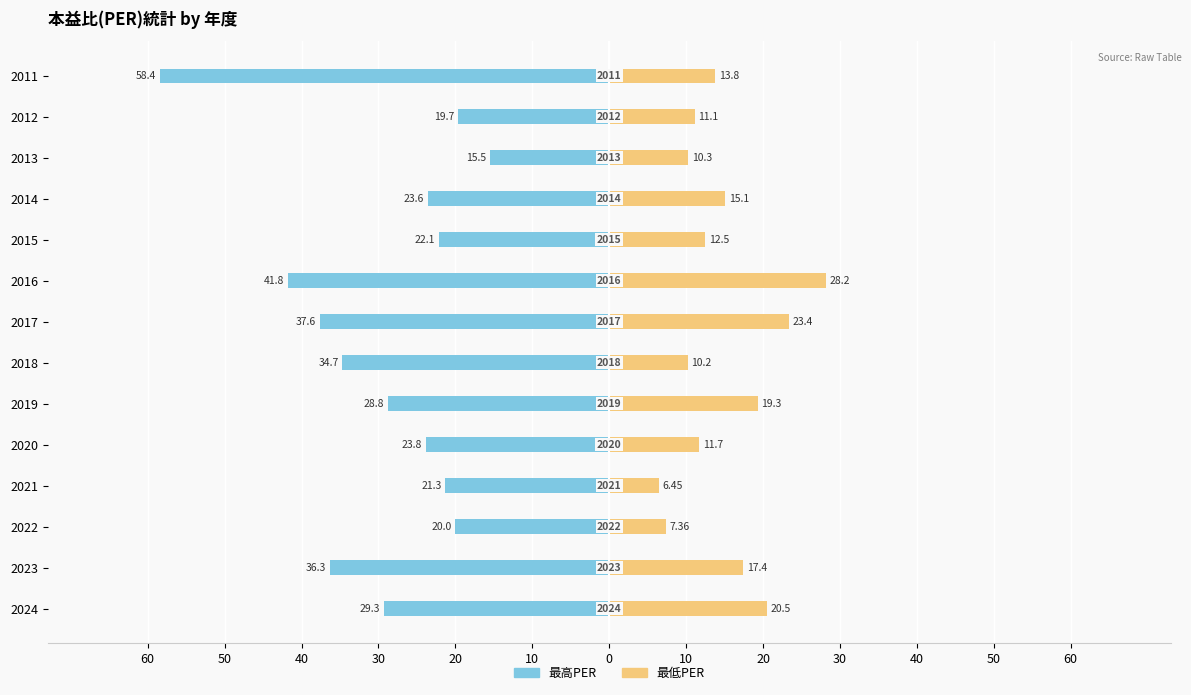

How many data points in 最低PER are above 13?

7